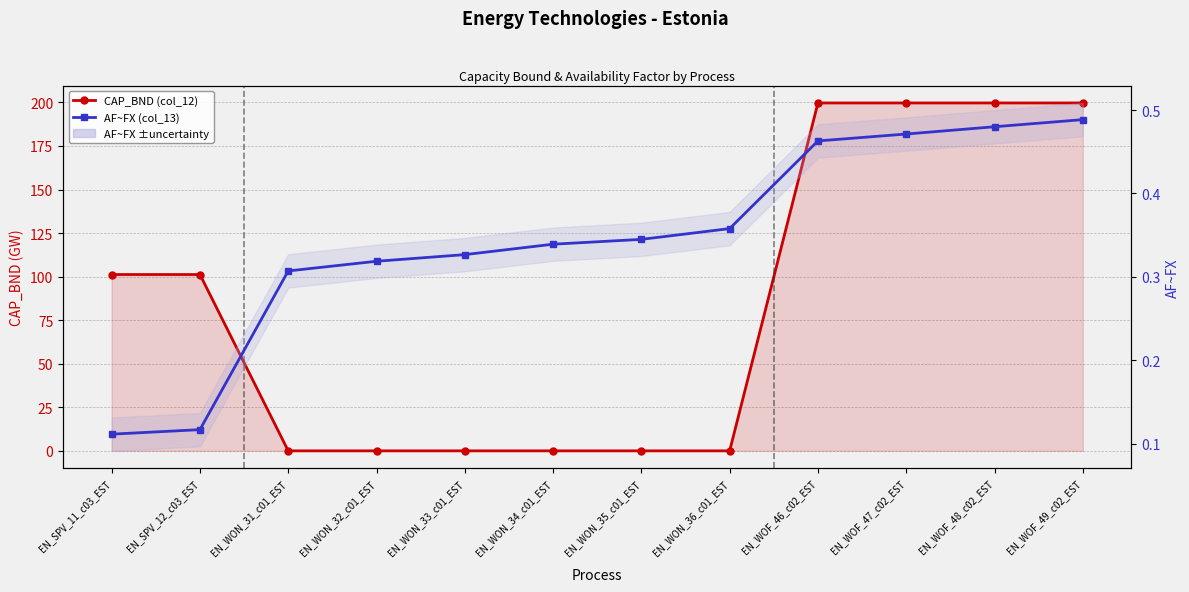

Reading left to right, extract all data points from this chart.

CAP_BND (col_12): EN_SPV_11_c03_EST=101.2	EN_SPV_12_c03_EST=101.2	EN_WON_31_c01_EST=0.0	EN_WON_32_c01_EST=0.0	EN_WON_33_c01_EST=0.0	EN_WON_34_c01_EST=0.0	EN_WON_35_c01_EST=0.0	EN_WON_36_c01_EST=0.0	EN_WOF_46_c02_EST=199.7	EN_WOF_47_c02_EST=199.7	EN_WOF_48_c02_EST=199.7	EN_WOF_49_c02_EST=199.7
AF~FX (col_13): EN_SPV_11_c03_EST=0.1	EN_SPV_12_c03_EST=0.1	EN_WON_31_c01_EST=0.3	EN_WON_32_c01_EST=0.3	EN_WON_33_c01_EST=0.3	EN_WON_34_c01_EST=0.3	EN_WON_35_c01_EST=0.3	EN_WON_36_c01_EST=0.4	EN_WOF_46_c02_EST=0.5	EN_WOF_47_c02_EST=0.5	EN_WOF_48_c02_EST=0.5	EN_WOF_49_c02_EST=0.5